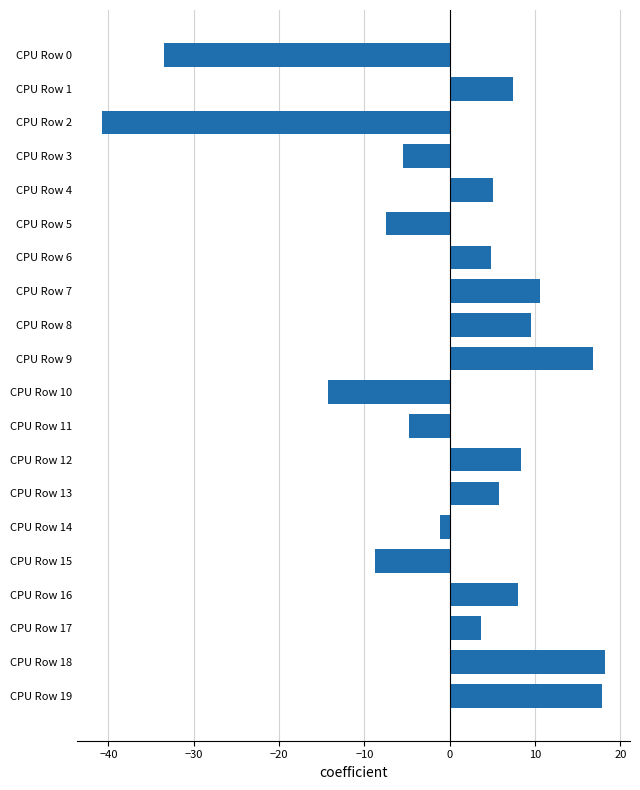

True or false: the data shows 17.8 at CPU Row 19.

True